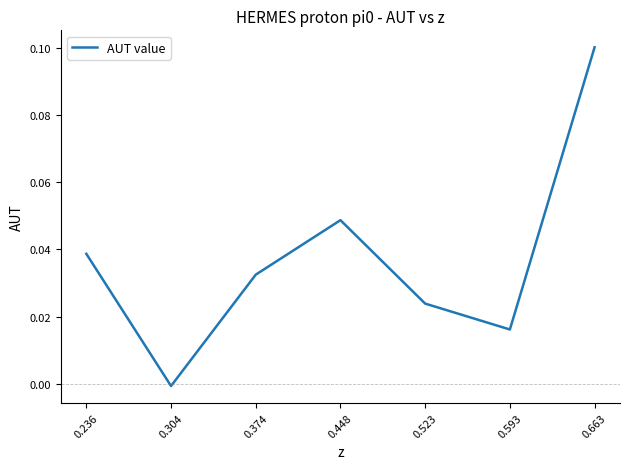

Is it true that the value at 0.448 is 0.0?

True